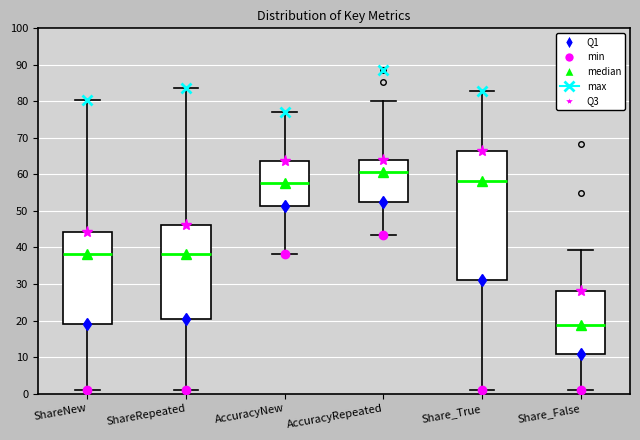

Reading left to right, transcribe this box plot: for each box, give where its median line is, the range the box spans, and where its two whiskers end, as read against the y-axis. The values are not printed on the chart, so give them approximately, as read against the axis.

ShareNew: median 38, box 19 to 44, whiskers 1 to 80
ShareRepeated: median 38, box 20 to 46, whiskers 1 to 84
AccuracyNew: median 58, box 51 to 64, whiskers 38 to 77
AccuracyRepeated: median 61, box 53 to 64, whiskers 43 to 80
Share_True: median 58, box 31 to 66, whiskers 1 to 83
Share_False: median 19, box 11 to 28, whiskers 1 to 39